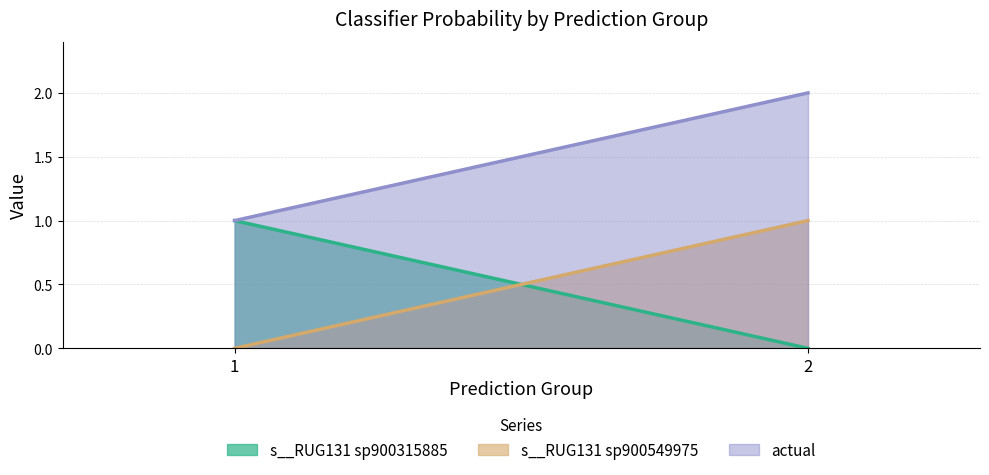

The actual series shows 1.0 at 1. True or false?

True